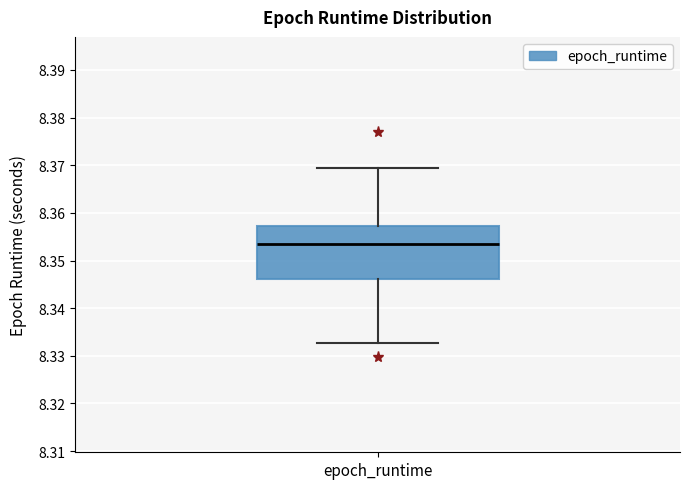

Where is the upper edge of the box for epoch_runtime on the y-axis? The values are not printed on the chart, so give them approximately, as read against the axis.

8.357